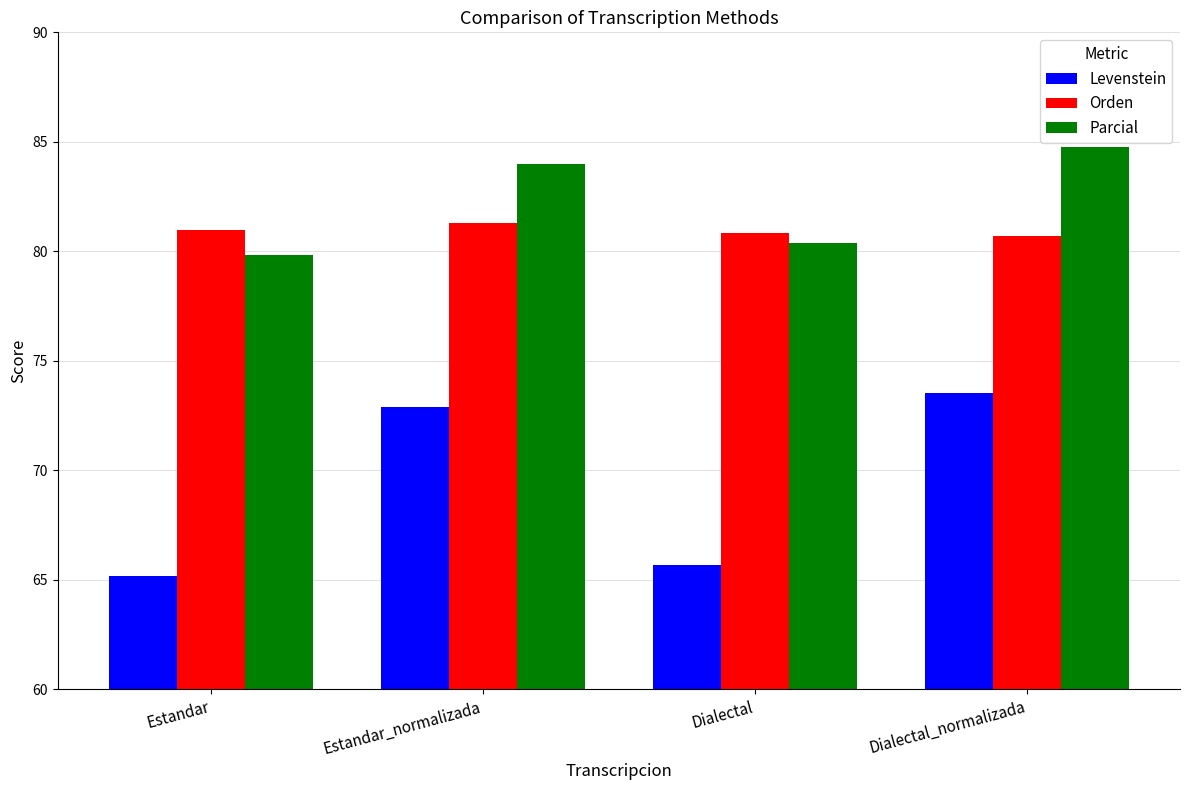

What is the average value of the Levenstein series?

69.3